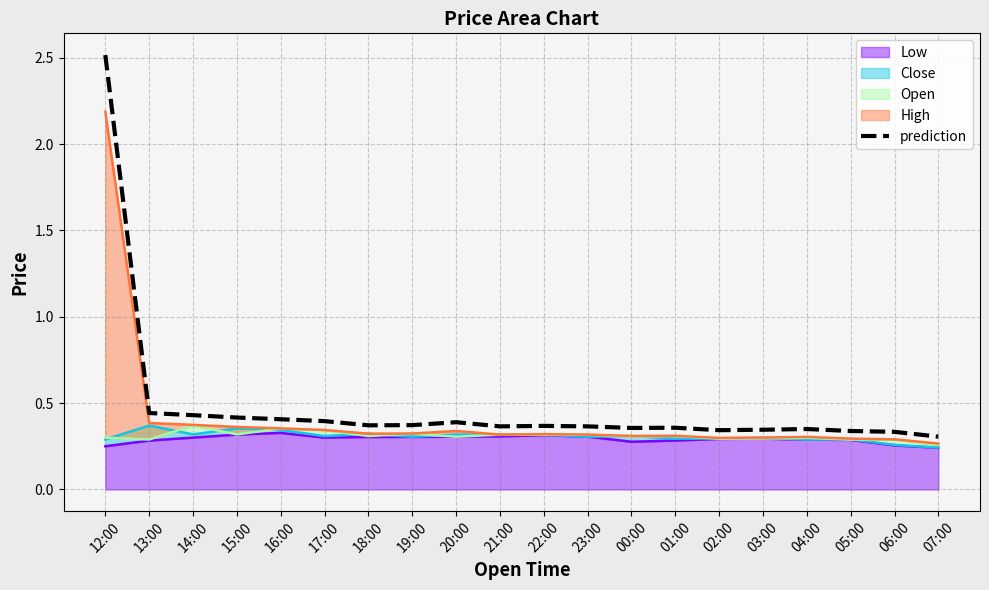

Rank the categories by value from highest to lowest.

12:00, 13:00, 14:00, 15:00, 16:00, 17:00, 20:00, 19:00, 18:00, 22:00, 21:00, 23:00, 01:00, 00:00, 04:00, 03:00, 02:00, 05:00, 06:00, 07:00